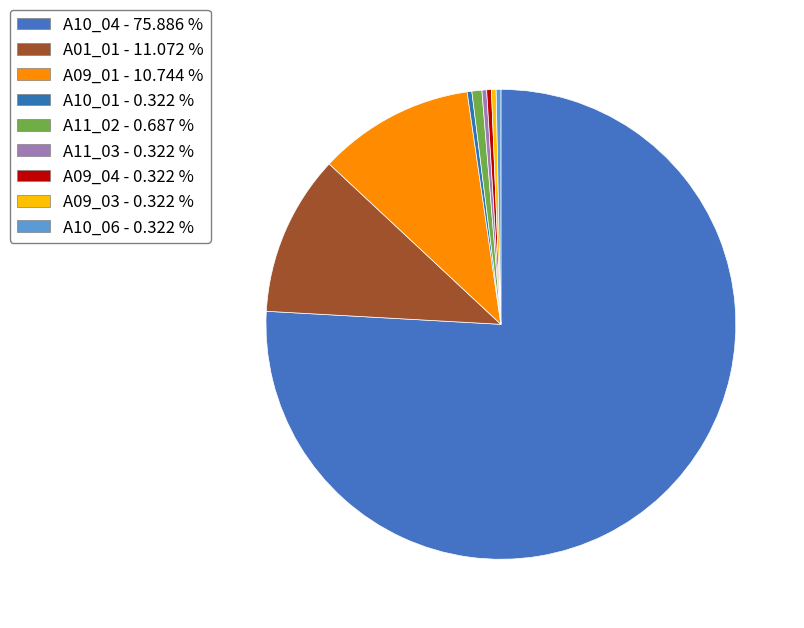

Is the sum of A09_04 and A09_03 greater than half?

No